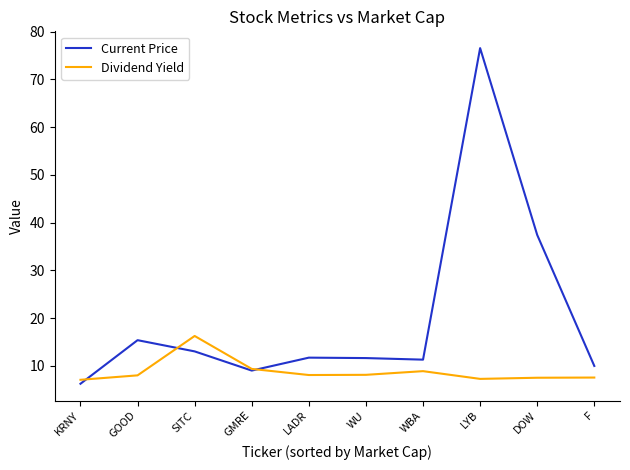

Is it true that Dividend Yield equals 8.1 at WU?

True